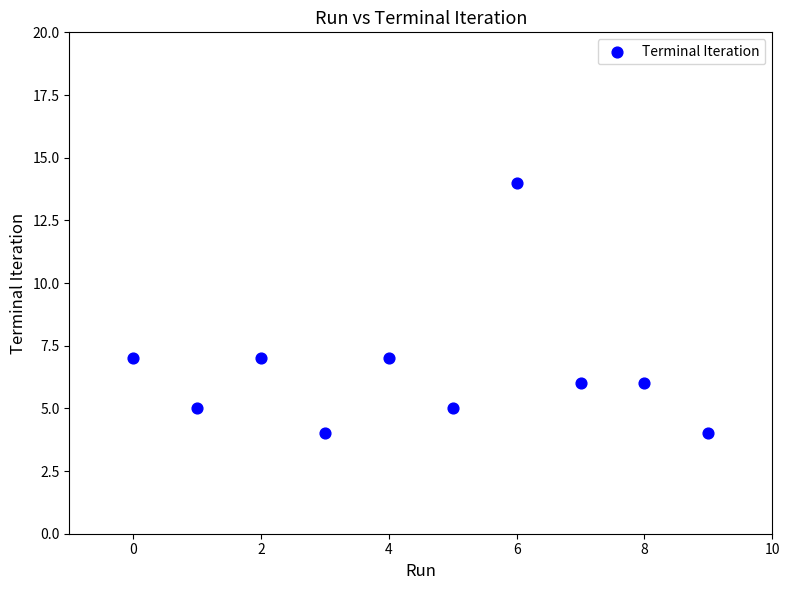

What is the range of Y values (max minus min)?

10